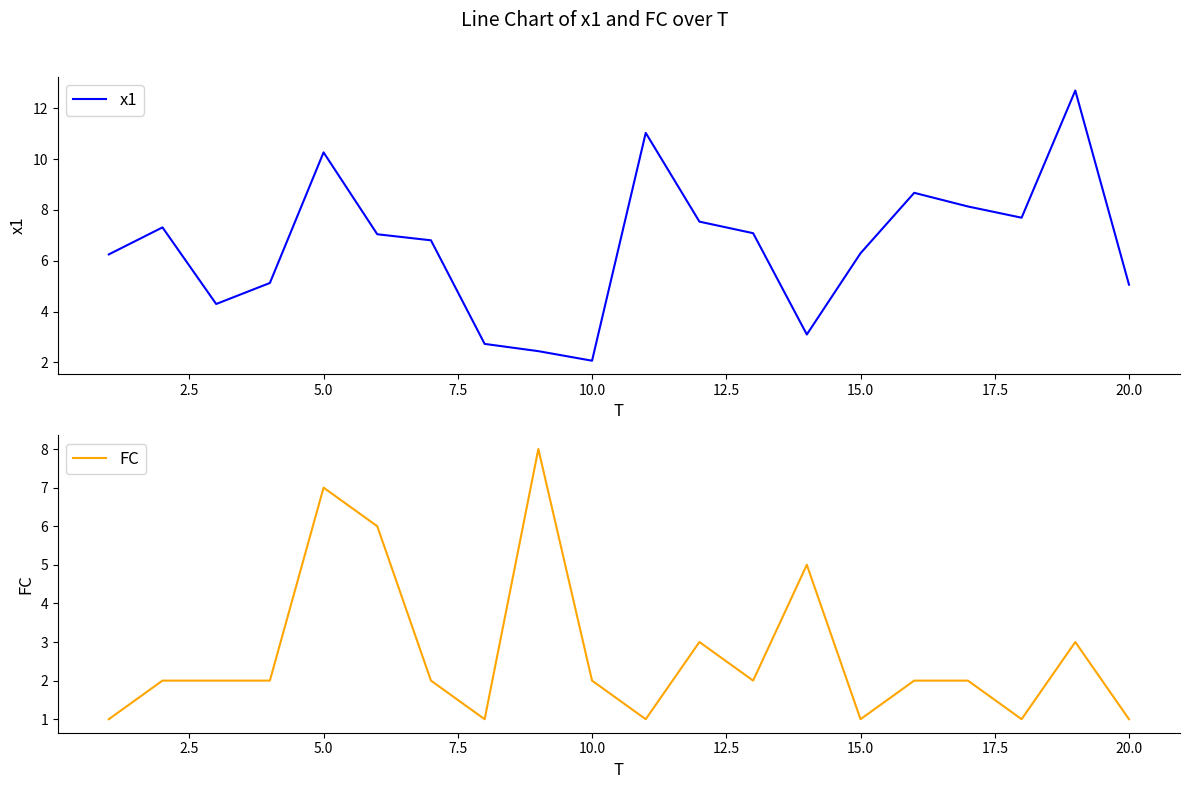

The FC series shows 0 at 10.0. True or false?

False